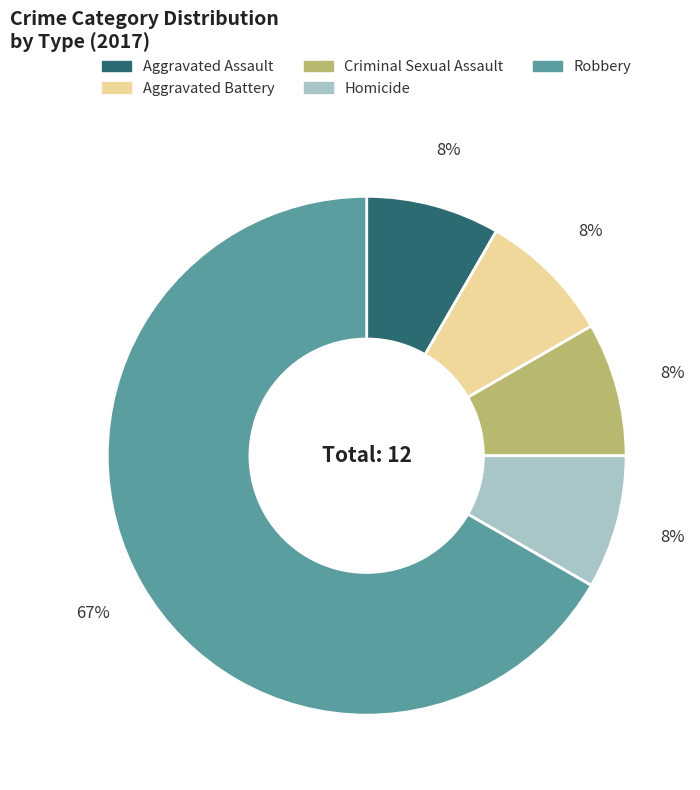

Combined, do Criminal Sexual Assault and Homicide account for over 50%?

No